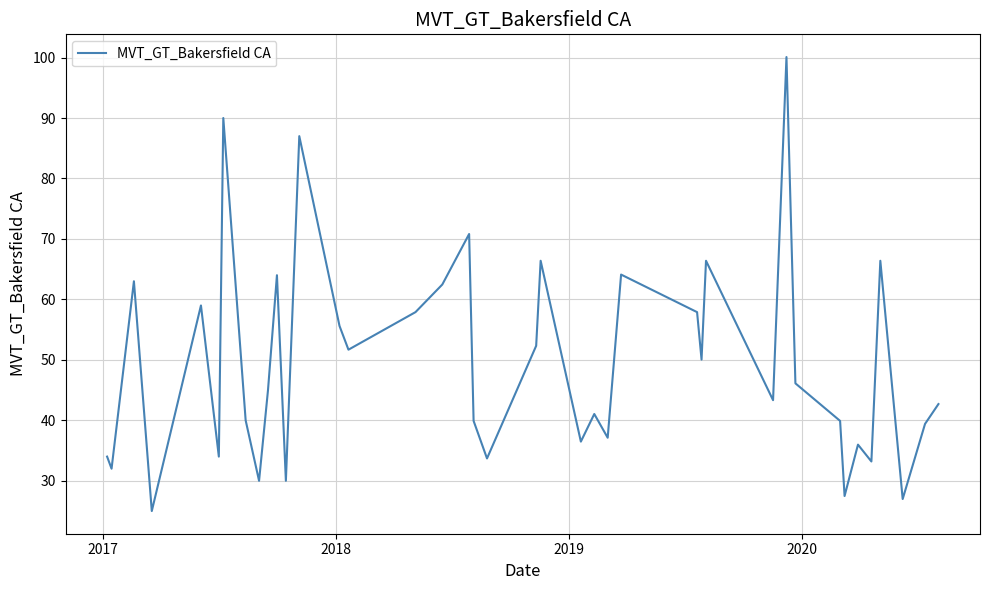

What is the average value?

49.5